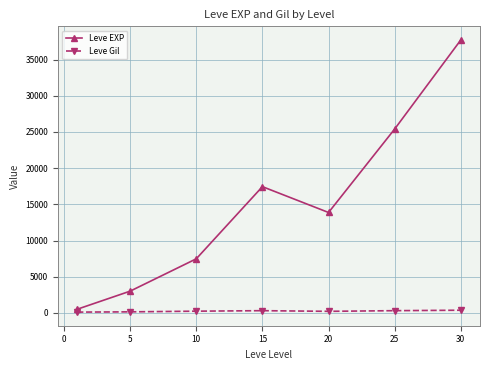

Which series has the largest total across all categories?

Leve EXP